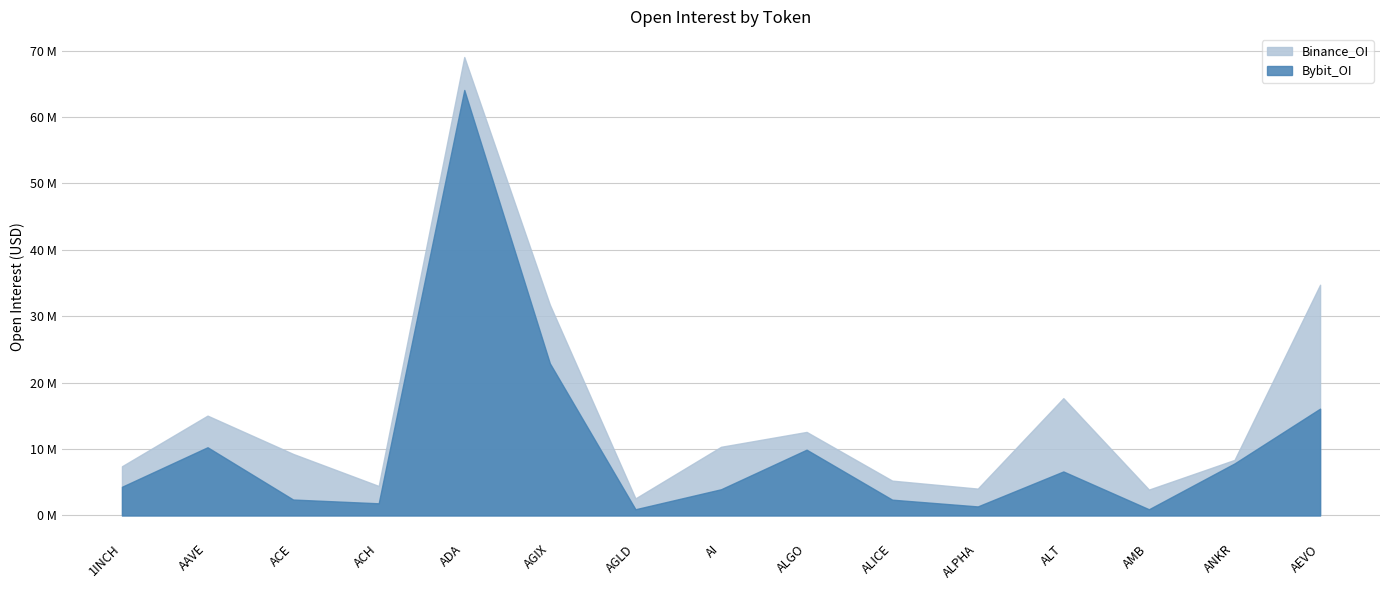

What is the difference between the maximum and second lowest values in the Binance_OI series?

65140061